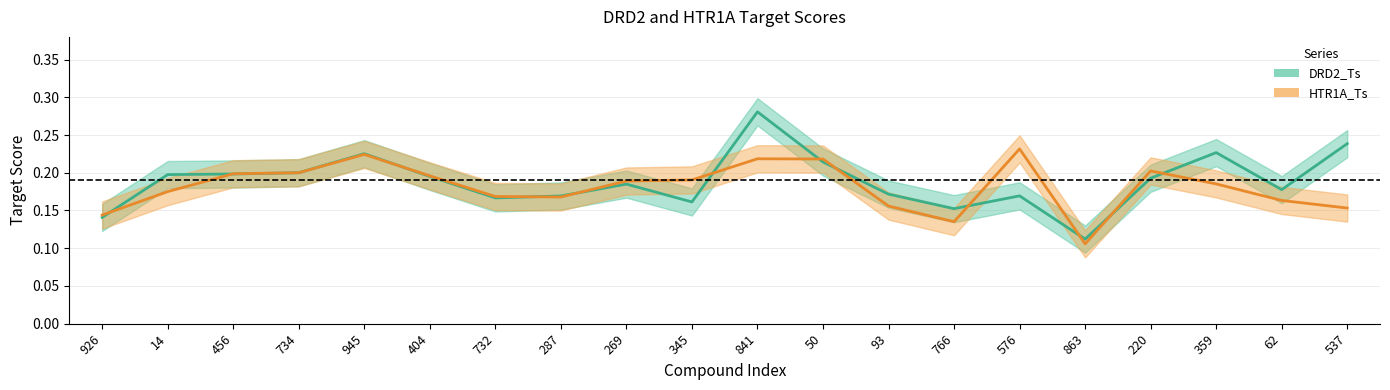

Which category has the highest value across all series?

841